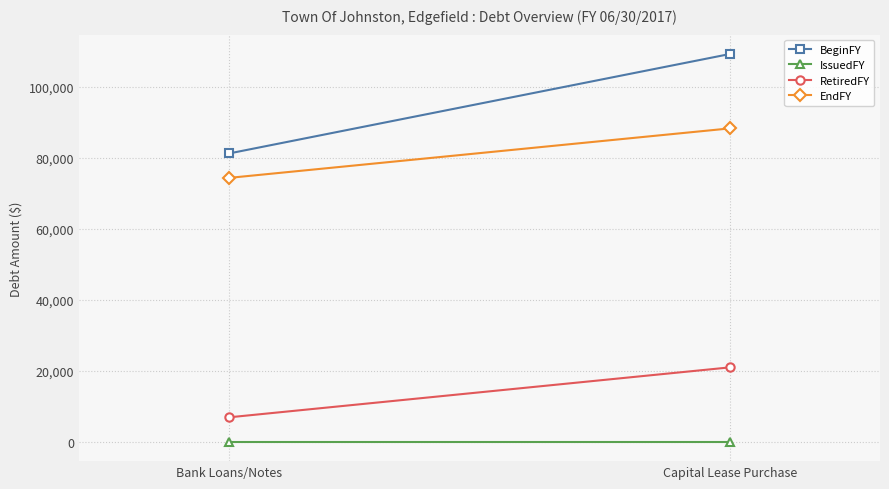

Which series has the largest total across all categories?

BeginFY